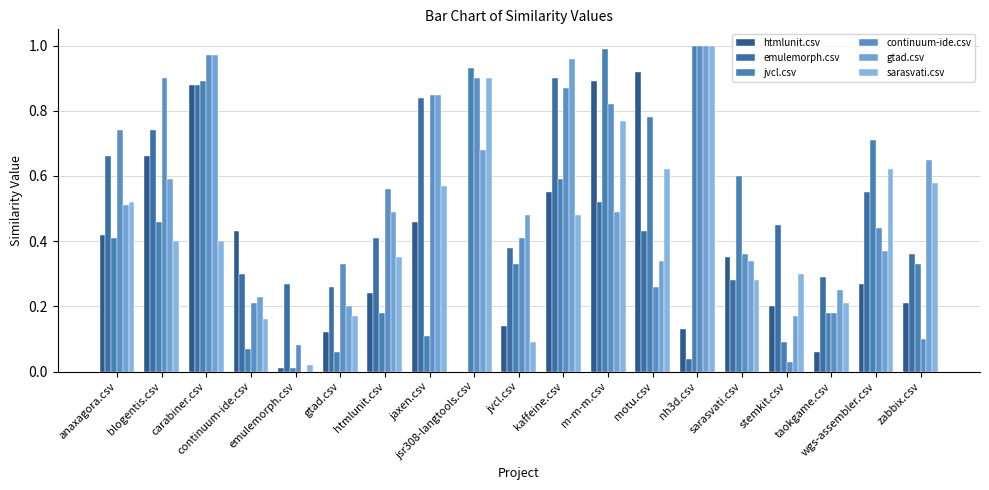

Is it true that continuum-ide.csv equals 0.2 at taokgame.csv?

True